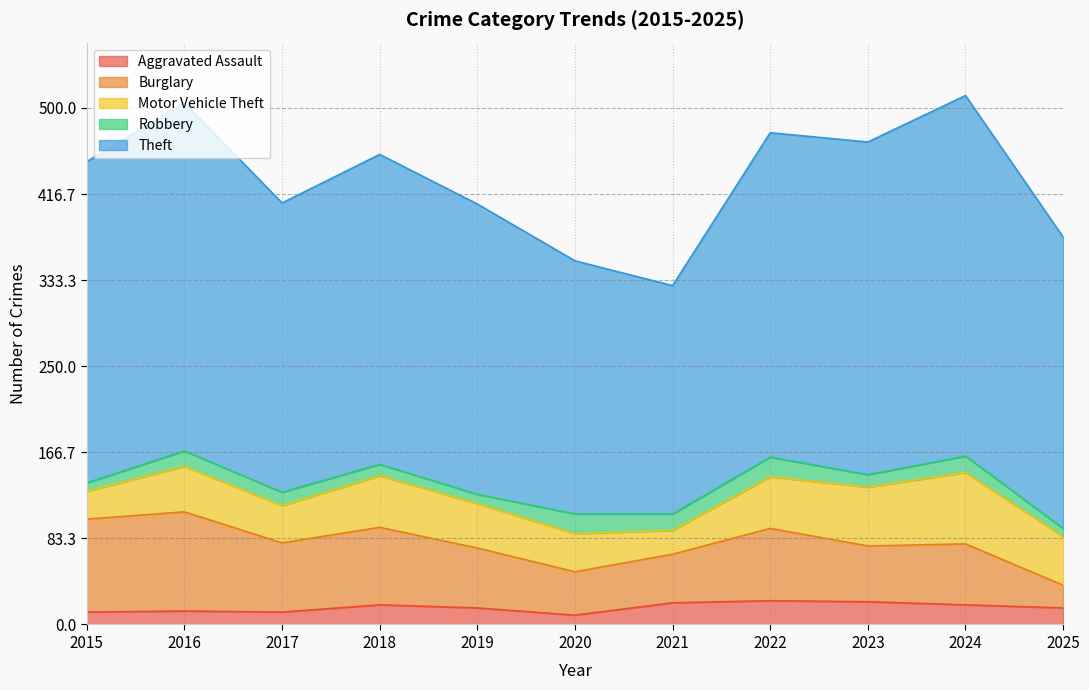

At which label does Aggravated Assault reach its peak?

2022